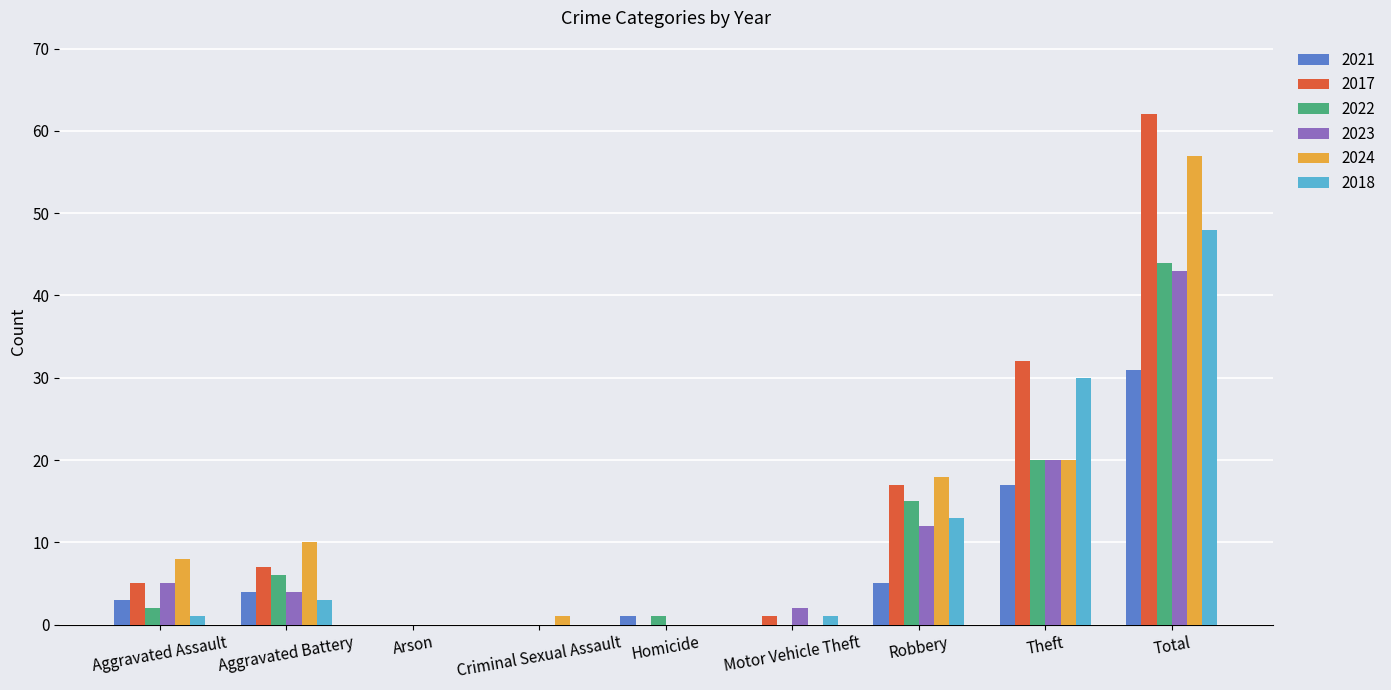

The 2024 series shows 0 at Motor Vehicle Theft. True or false?

True